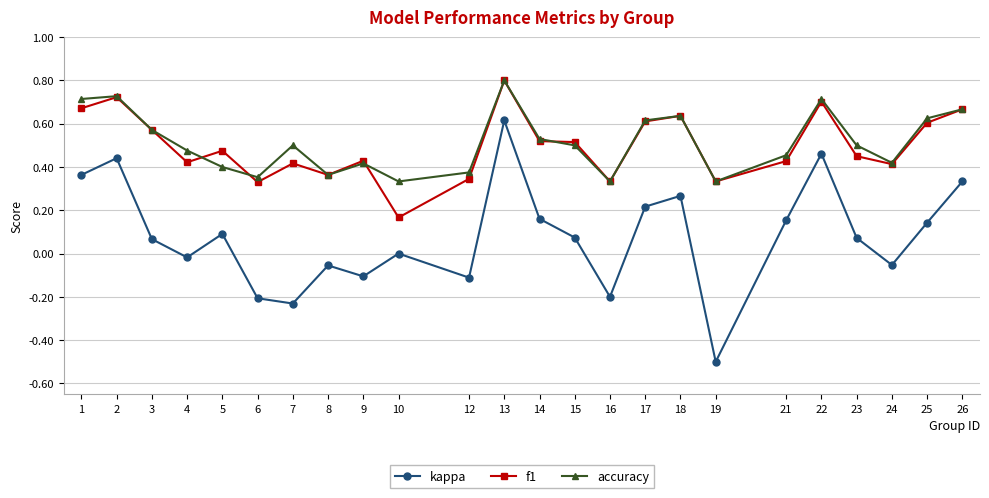

True or false: kappa and f1 cross at least once.

False